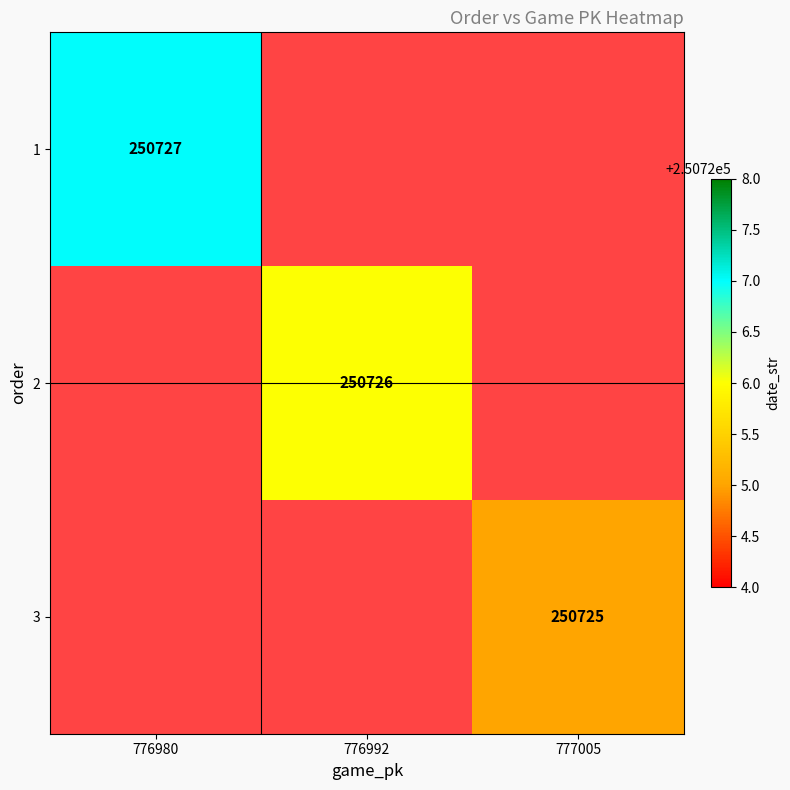

The 2 series shows 72887 at 776992. True or false?

False